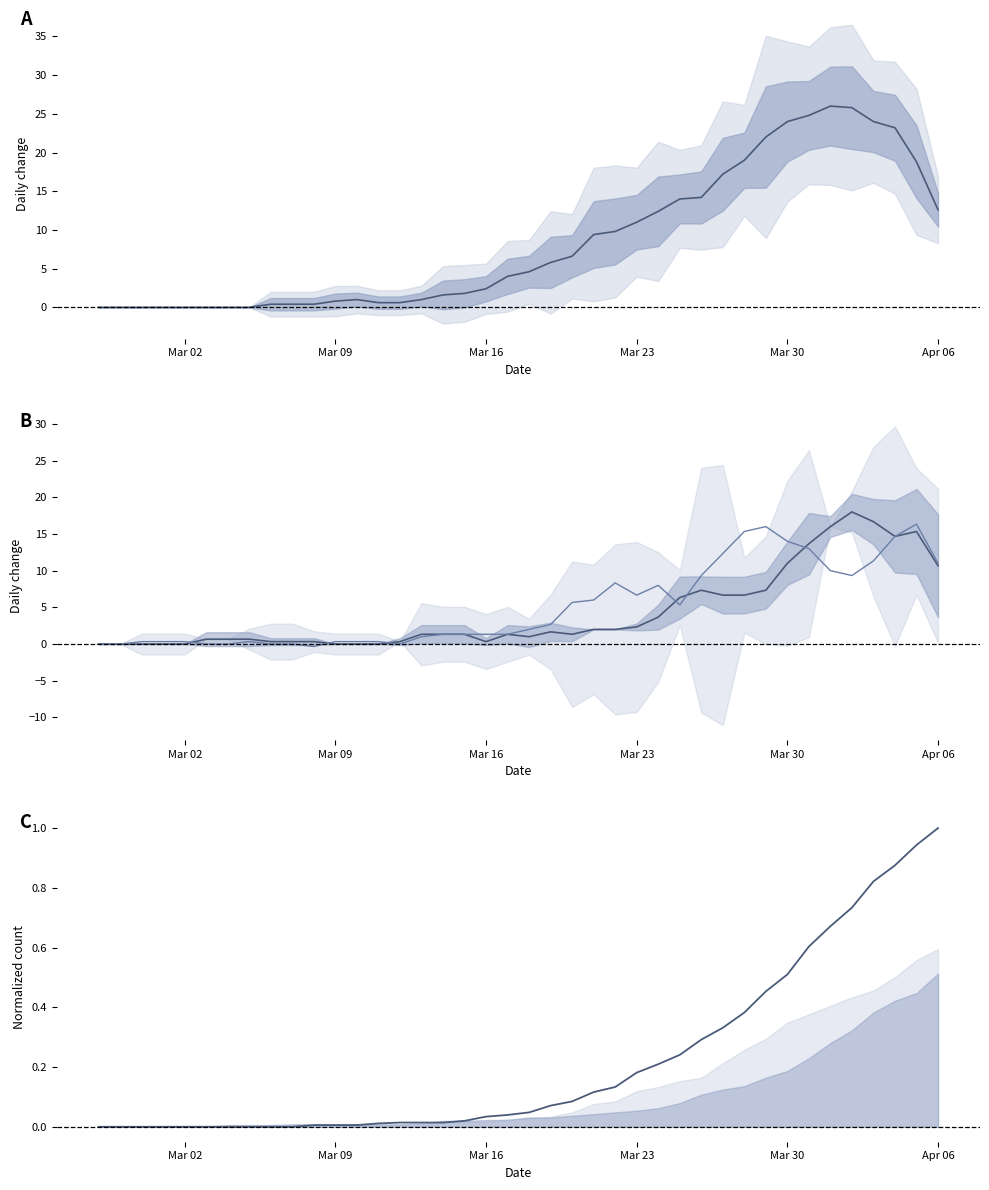

True or false: Series 2 diff and Series 1 diff cross at least once.

True